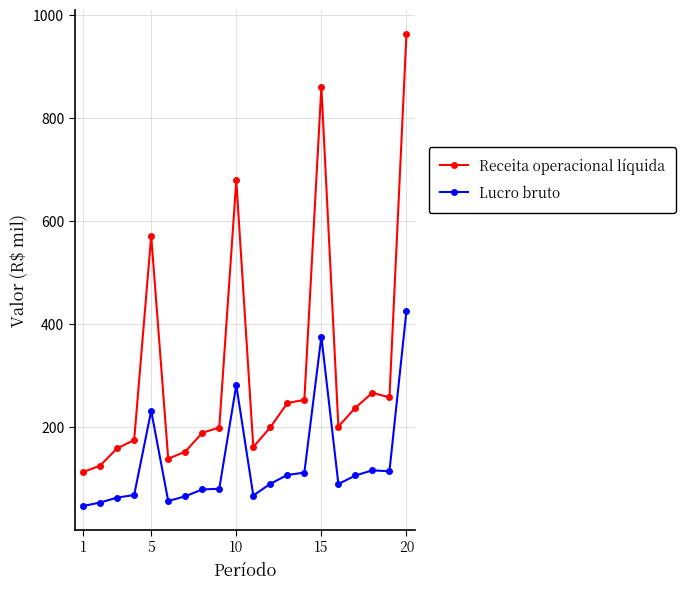

Does the chart have visible grid lines?

Yes